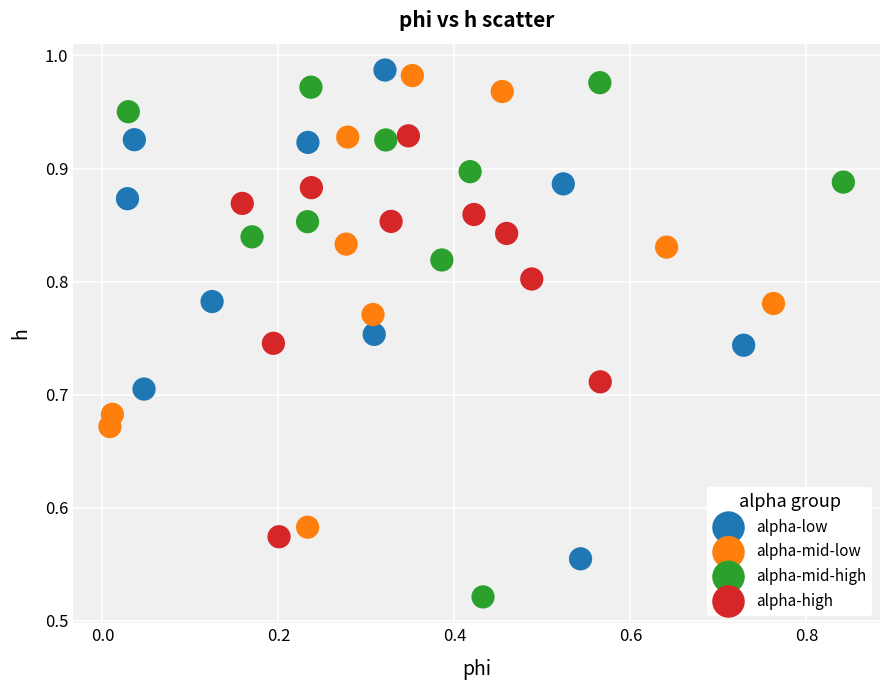

Which series reaches the minimum Y coordinate?

alpha-mid-high